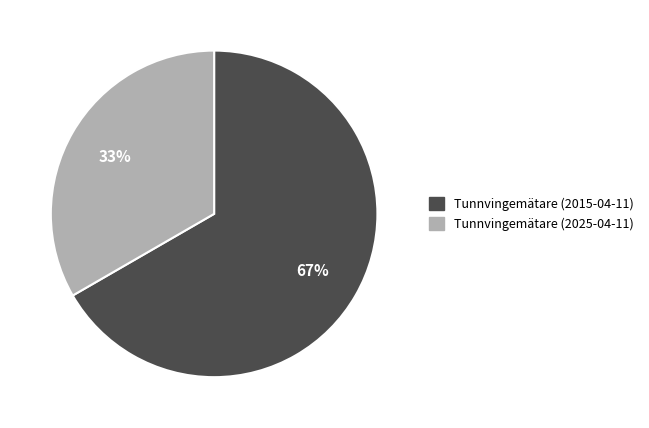

To the nearest percent, what portion does Tunnvingemätare (2025-04-11) represent?

33%